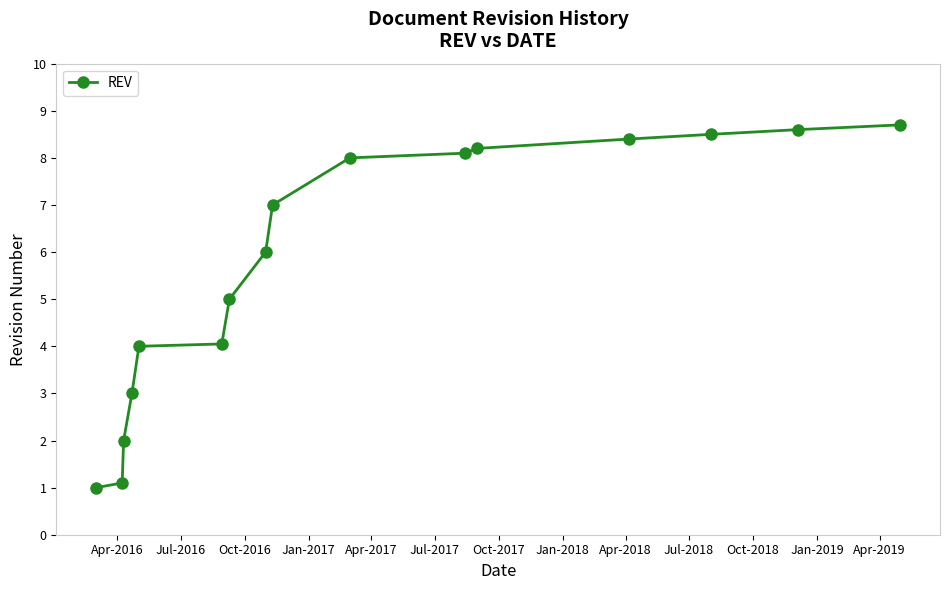

What is the greatest value displayed?

8.7